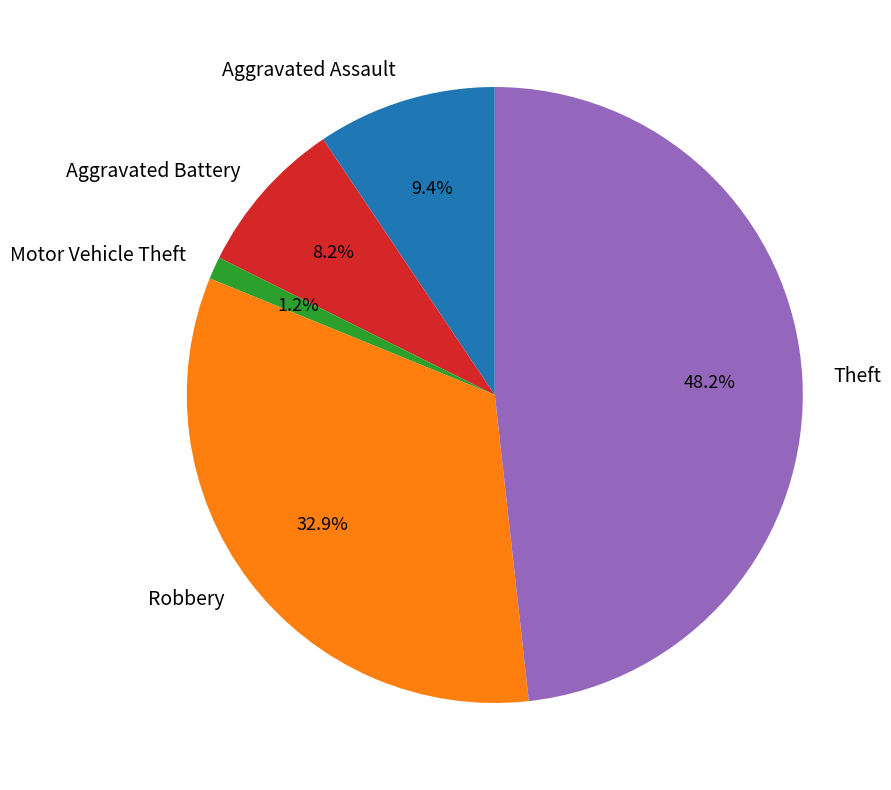

To the nearest percent, what percentage of the pie is Aggravated Assault?

9%